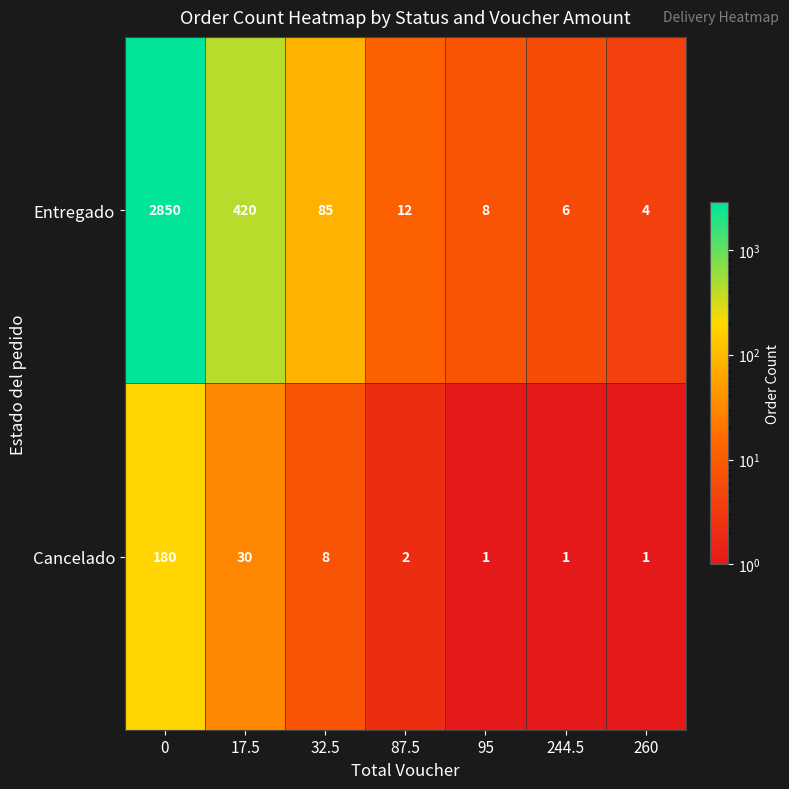

Which series has the largest range (max minus min)?

Entregado